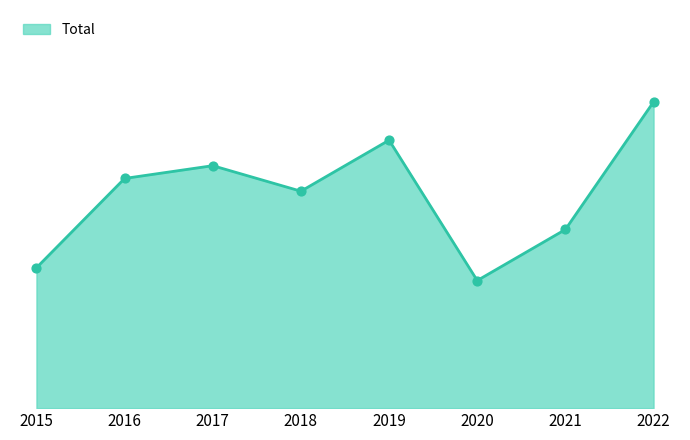

Between 2016 and 2017, which is larger?

2017